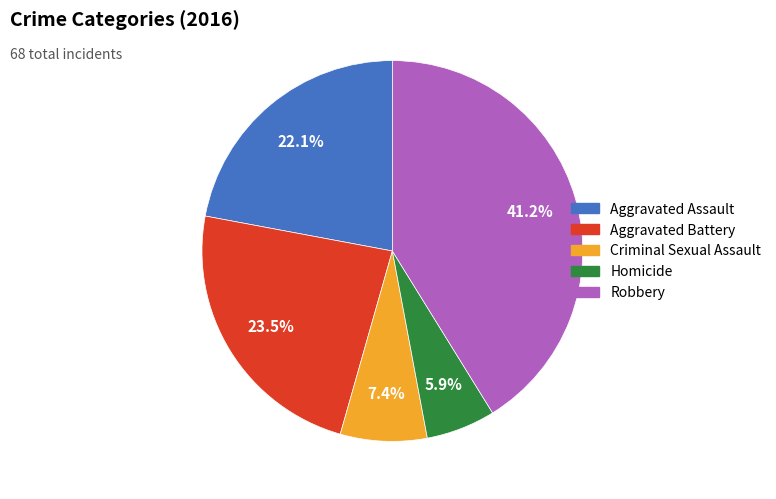

Which slice is the largest?

Robbery